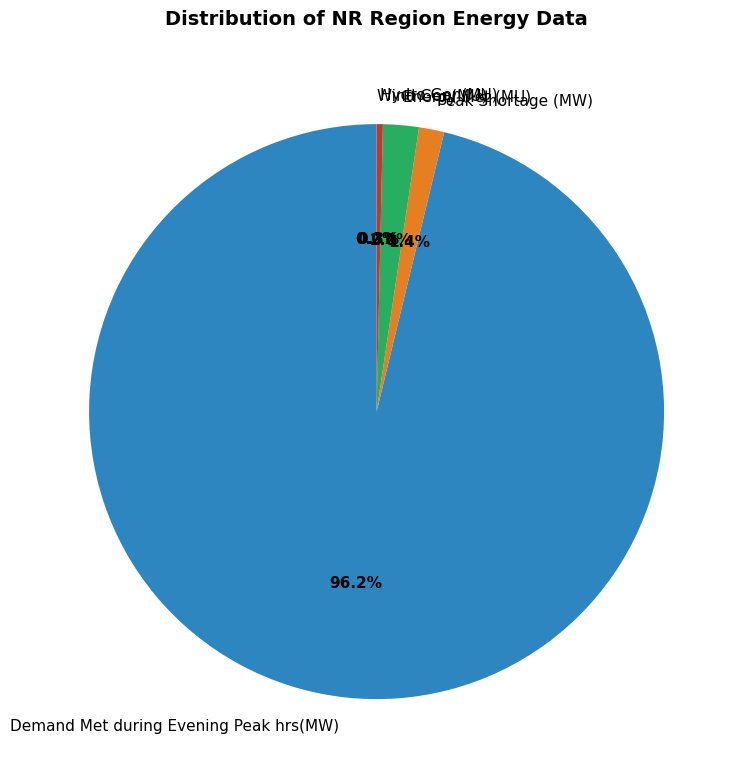

Which slice represents more than half of the pie?

Demand Met during Evening Peak hrs(MW)